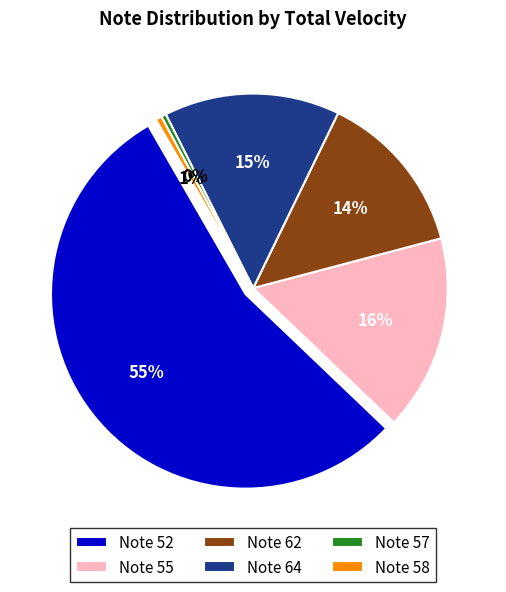

Is 65 the majority of the pie?

No